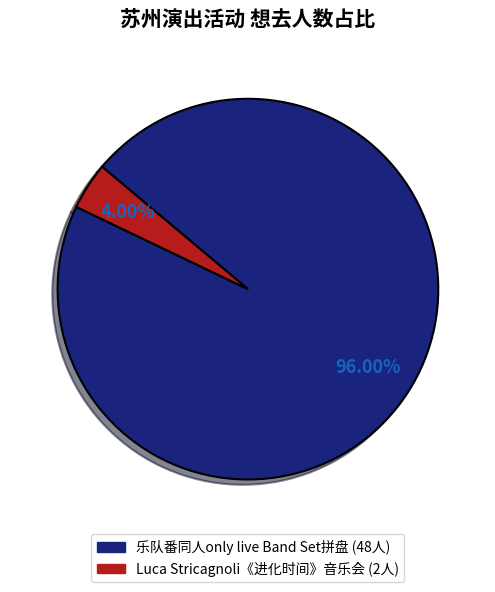

Is there a majority slice in this chart?

Yes